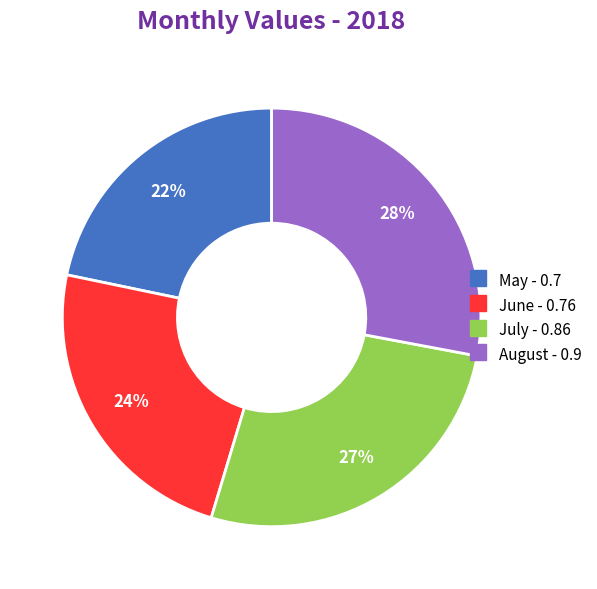

Is it true that July is 27% of the pie?

True